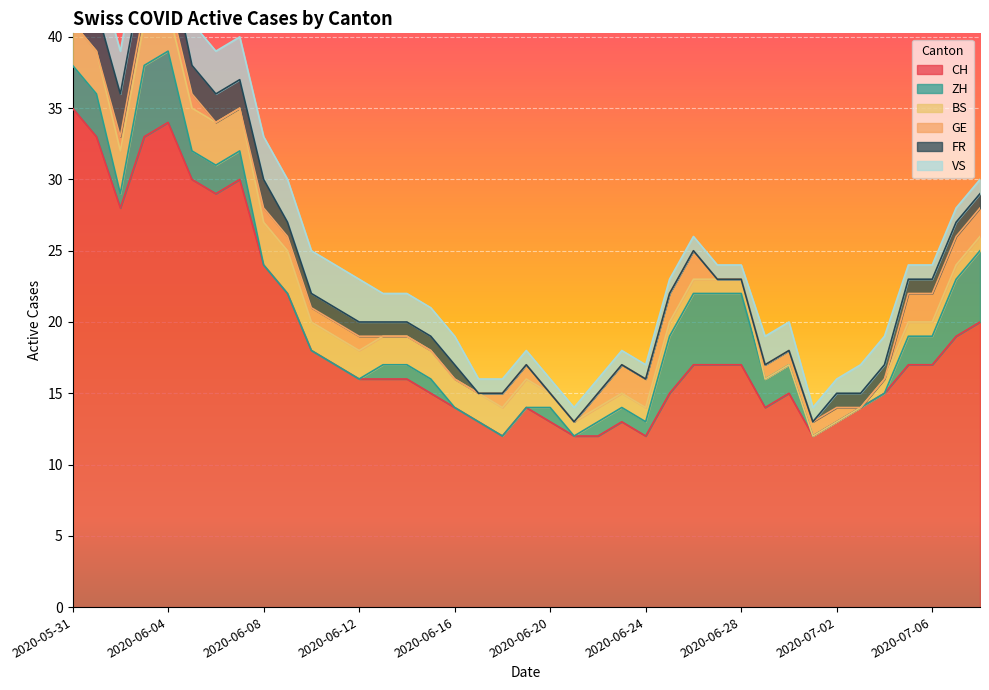

What are all the series names shown in the legend?

CH, ZH, BS, GE, FR, VS